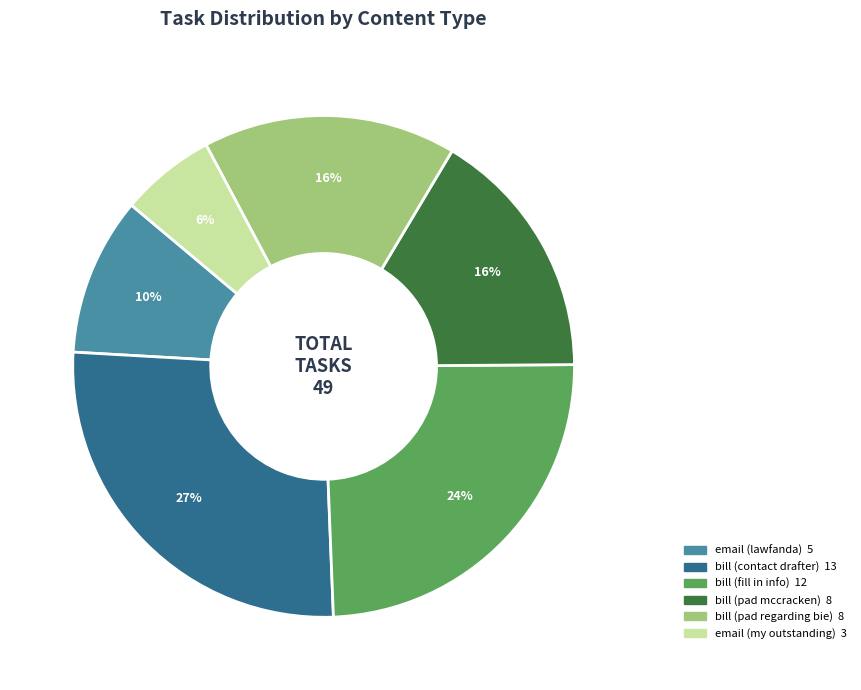

Which category has the biggest portion of the pie?

bill (contact drafter)